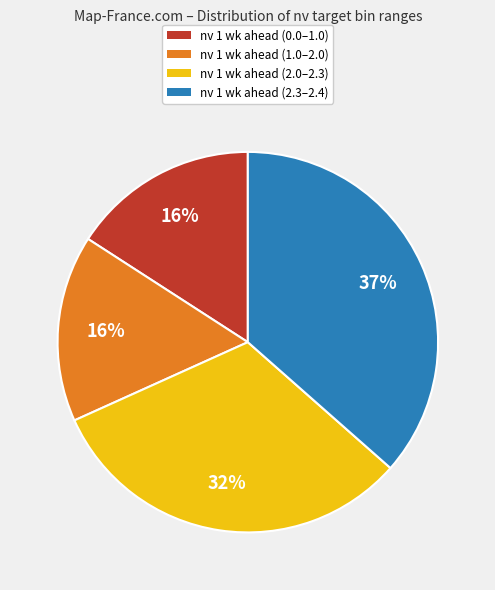

To the nearest percent, what is the difference between the largest and smallest slice percentages?

21%